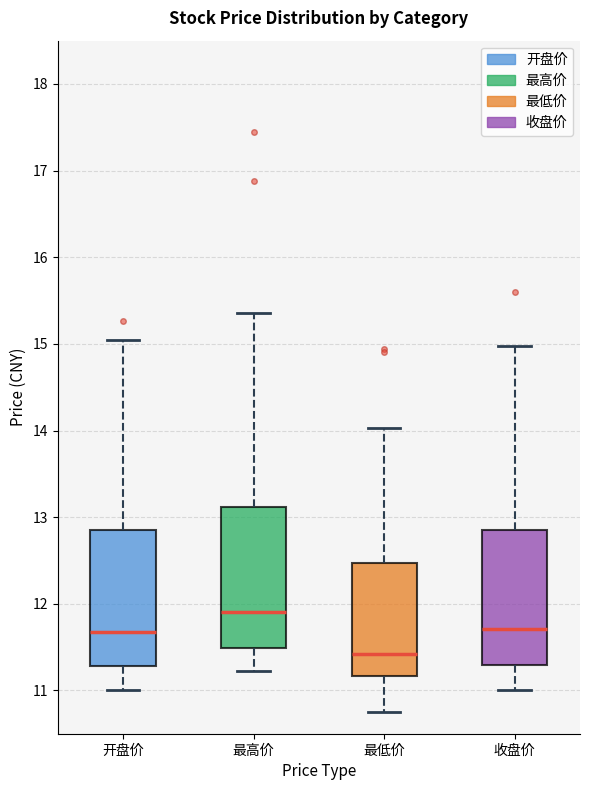

Reading left to right, read every box against the y-axis: the position of its median line, the range the box covers, and the ends of its whiskers. The values are not printed on the chart, so give them approximately, as read against the axis.

开盘价: median 11.7, box 11.3 to 12.8, whiskers 11.0 to 15.0
最高价: median 11.9, box 11.5 to 13.1, whiskers 11.2 to 15.4
最低价: median 11.4, box 11.2 to 12.5, whiskers 10.8 to 14.0
收盘价: median 11.7, box 11.3 to 12.9, whiskers 11.0 to 15.0